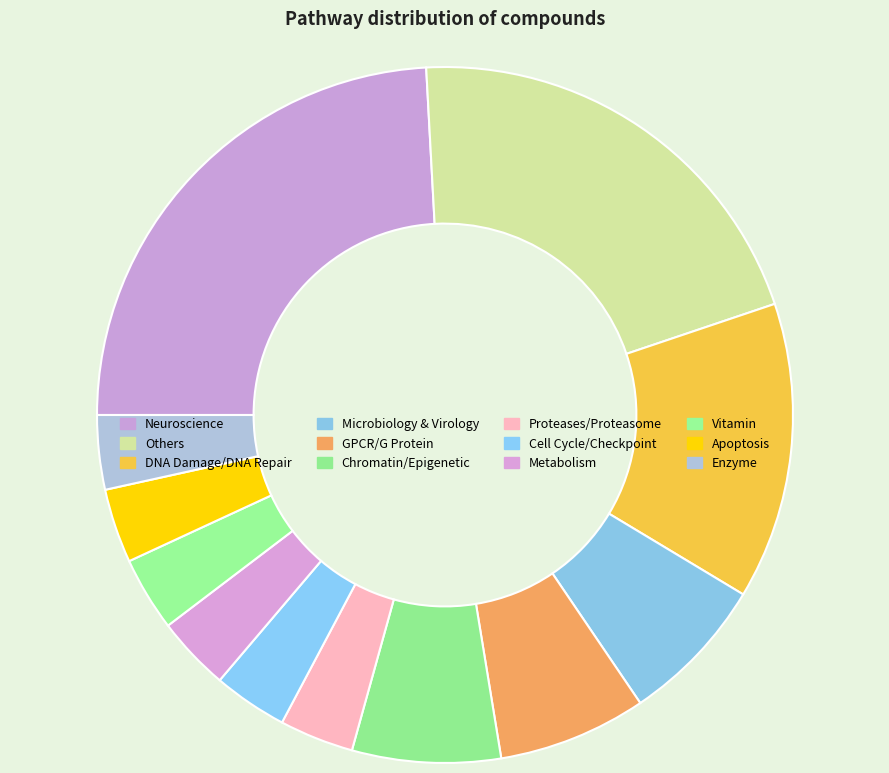

Is it true that Metabolism is 3% of the pie?

True